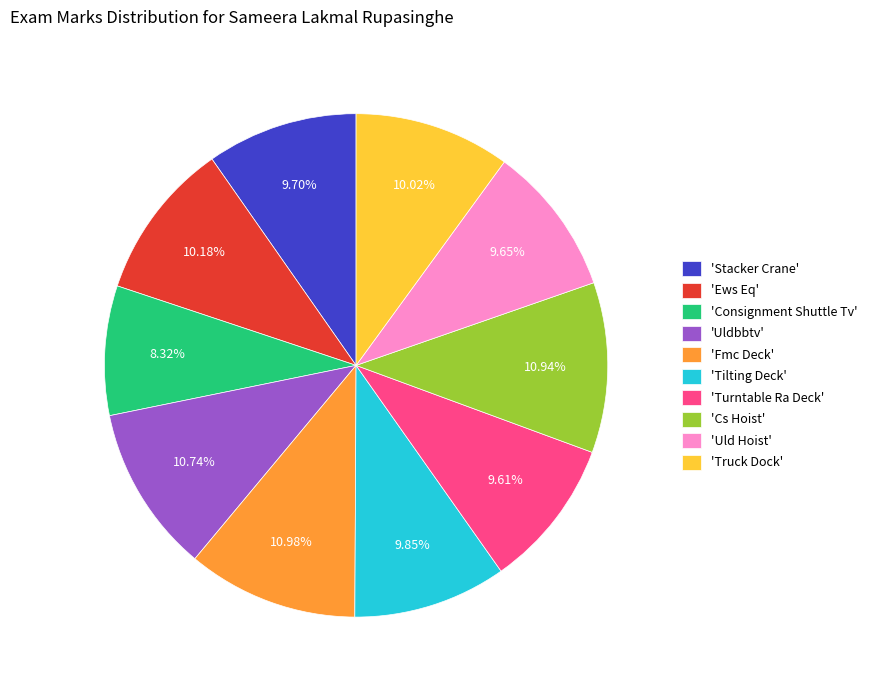

How many segments does this pie chart have?

10